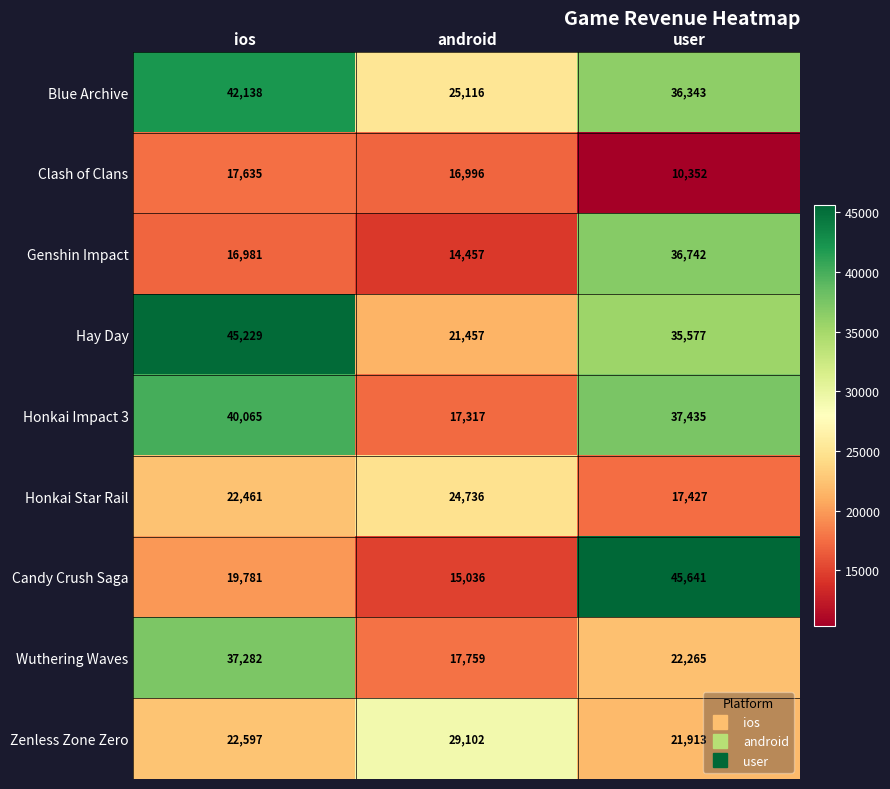

Read the Honkai Star Rail value at user.

17427